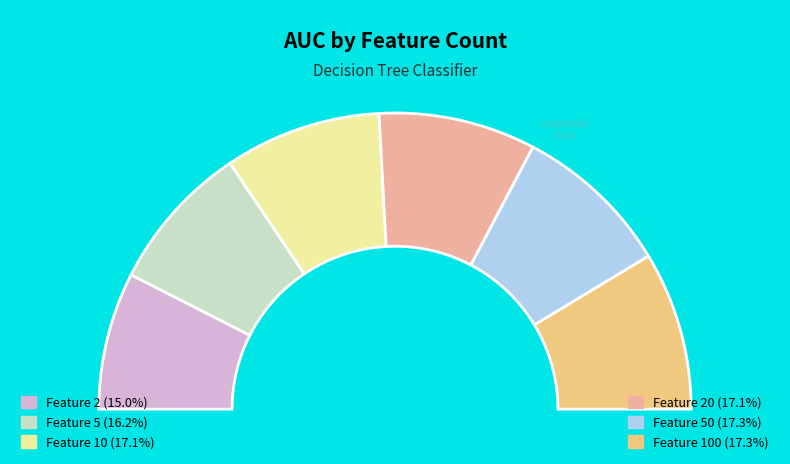

Which slice is the largest?

100